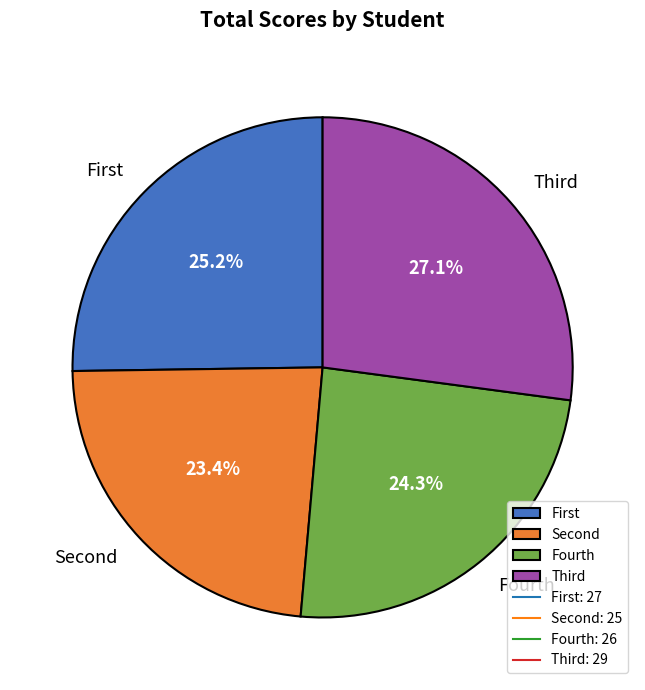

How many segments does this pie chart have?

4